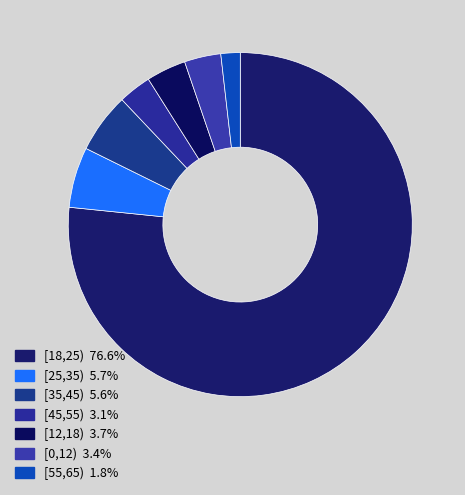

True or false: [35,45) accounts for 6% of the total.

True